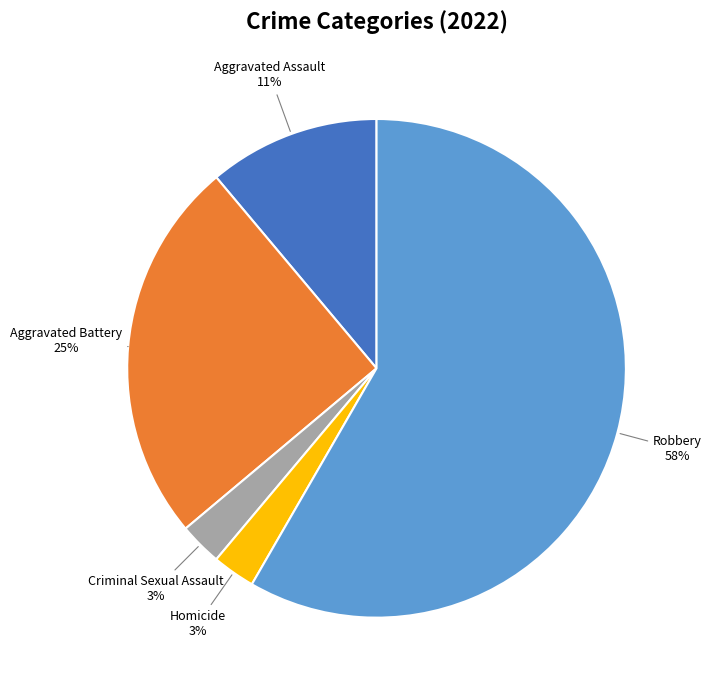

Do Homicide and Aggravated Battery together represent more than half of the pie?

No